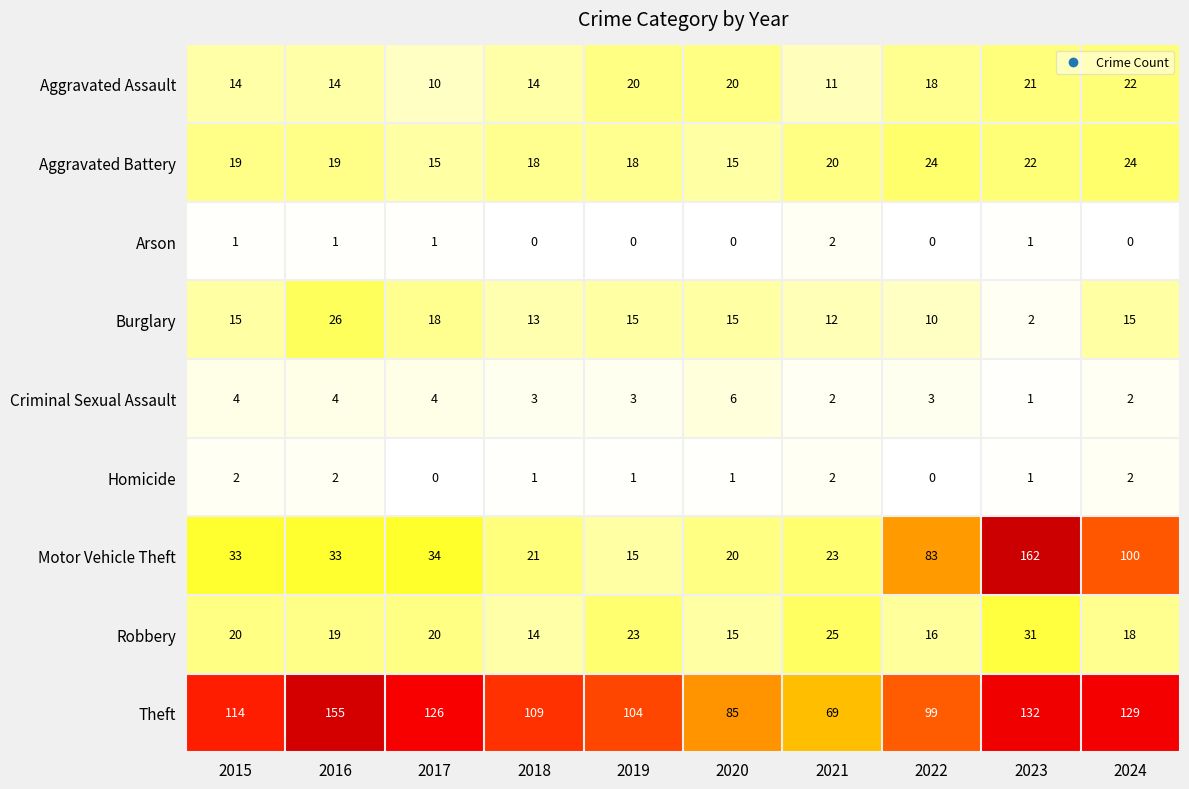

Which series changed the most between 2020 and 2023?

Motor Vehicle Theft